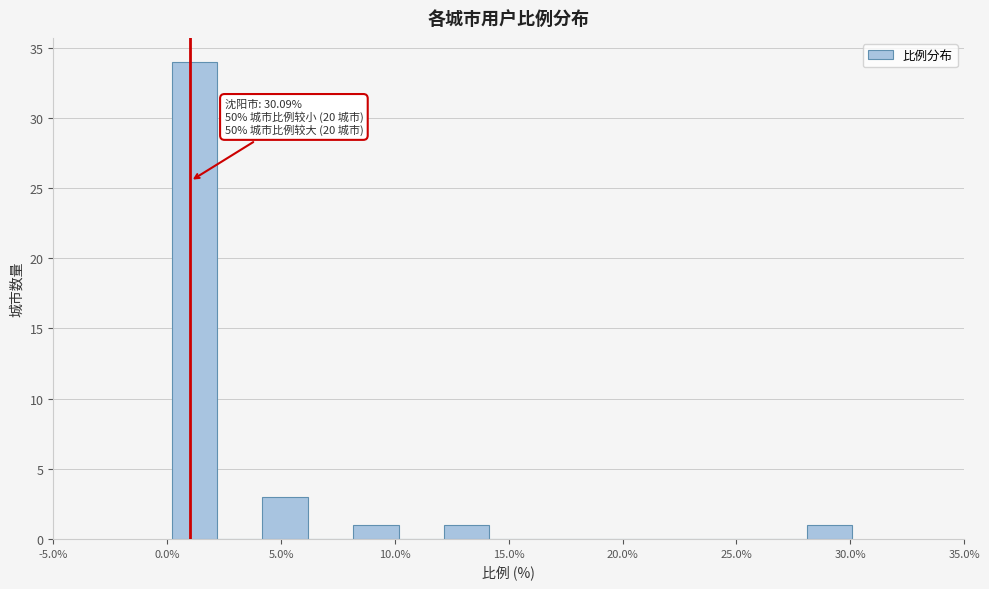

Around what value on the x-axis is the tallest bar? Give the approximate position of its centre, as read against the axis.

1.0